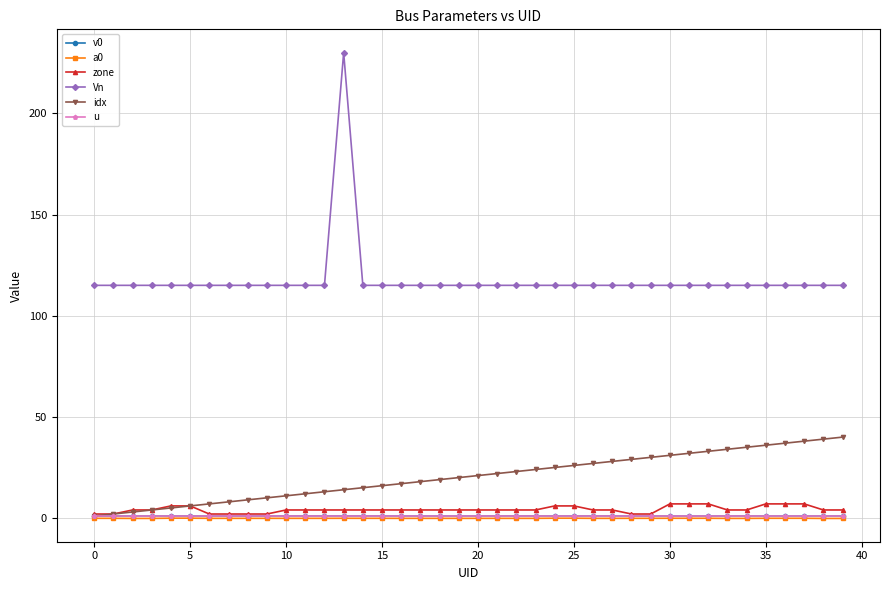

True or false: idx and Vn intersect in this chart.

False